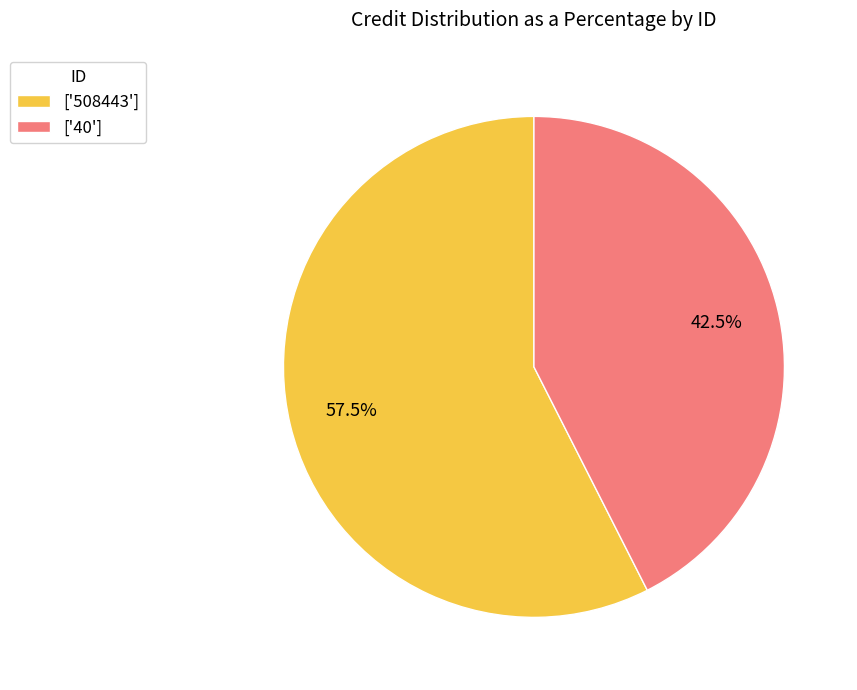

Rank the categories by value from lowest to highest.

['40'], ['508443']